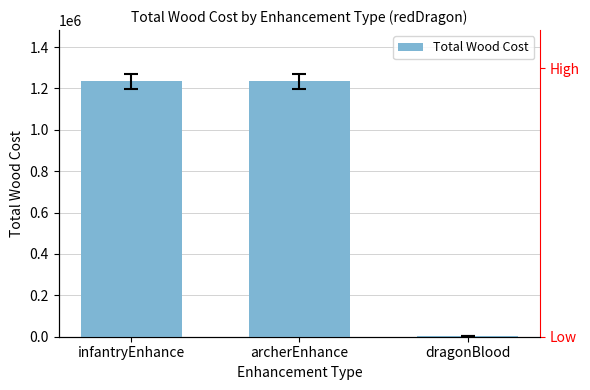

What is the greatest value displayed?

1235100